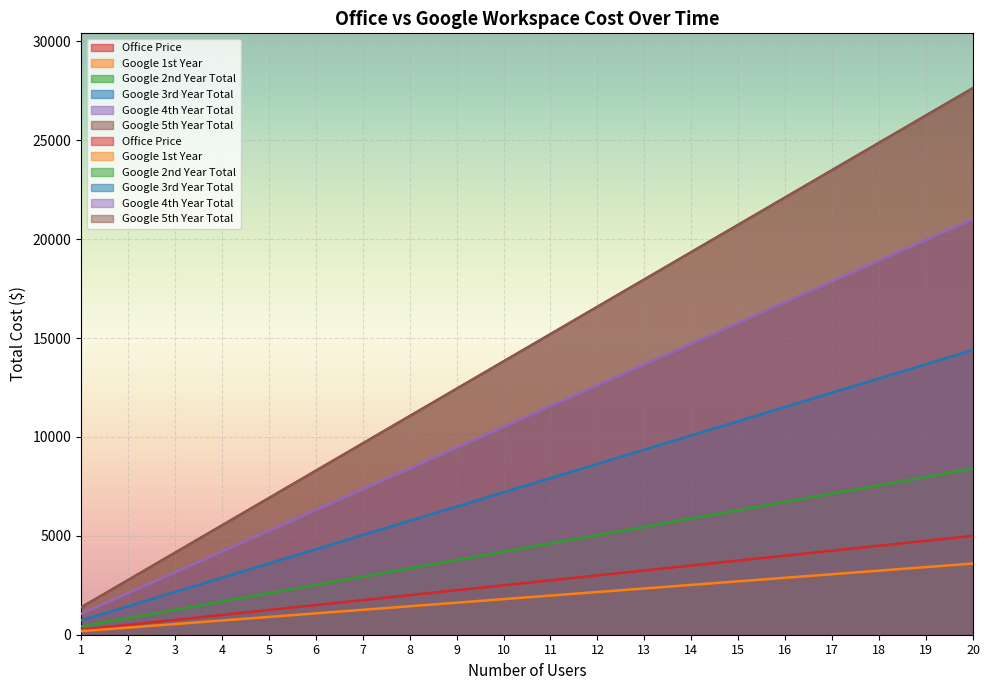

At which category is the sum across all series the highest?

20